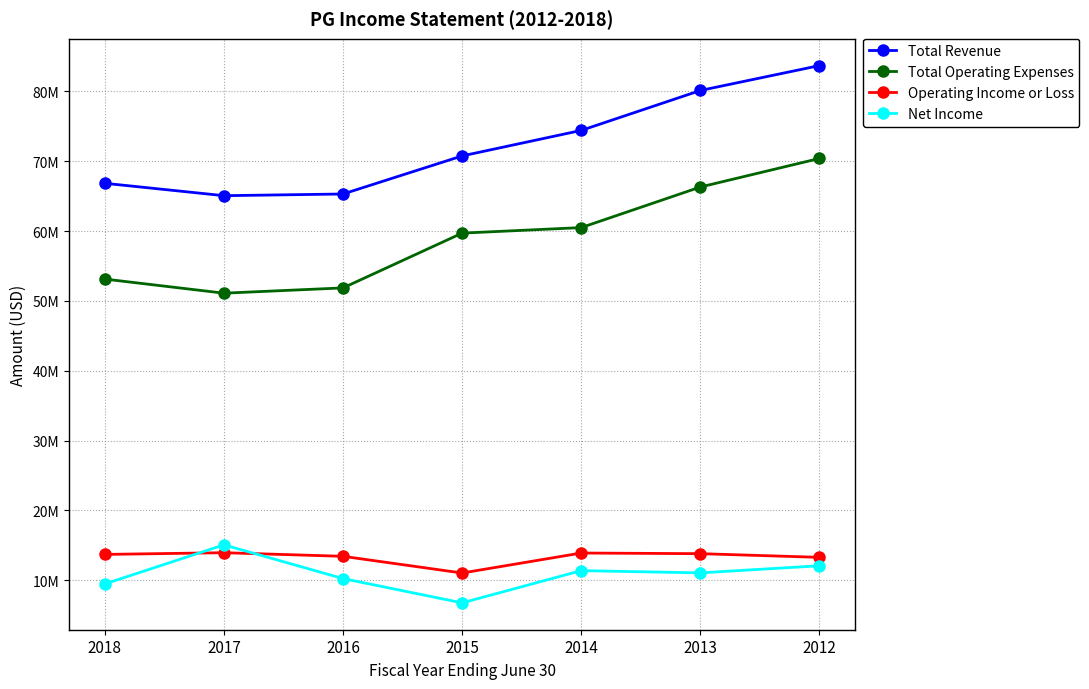

What are all the series names shown in the legend?

Total Revenue, Total Operating Expenses, Operating Income or Loss, Net Income